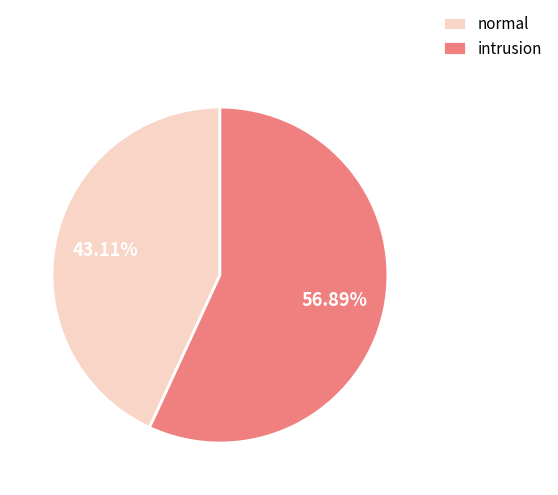

What is the ratio of the value at normal to the value at intrusion?

0.8